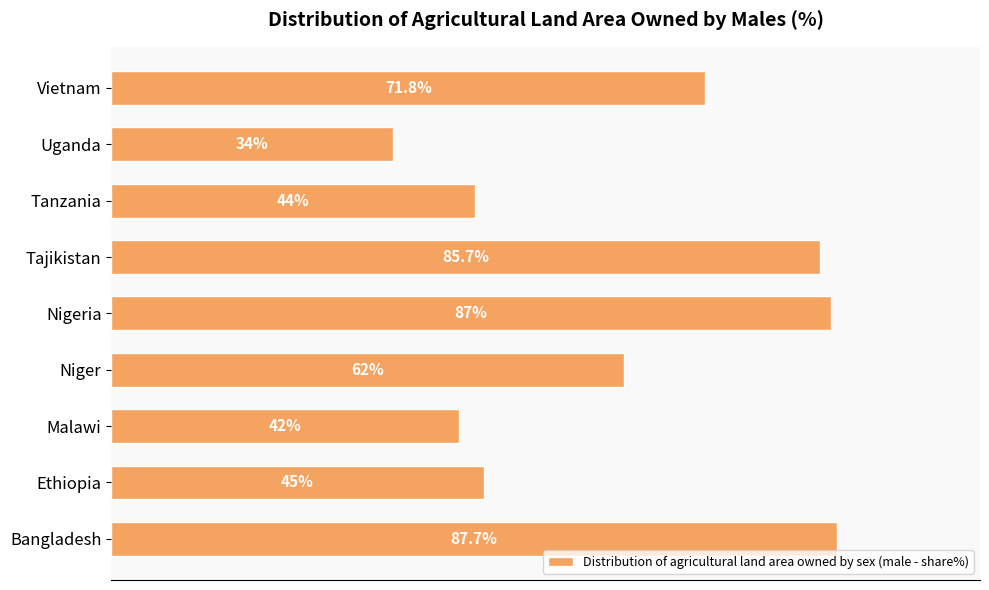

Rank the categories by value from lowest to highest.

Uganda, Malawi, Tanzania, Ethiopia, Niger, Vietnam, Tajikistan, Nigeria, Bangladesh